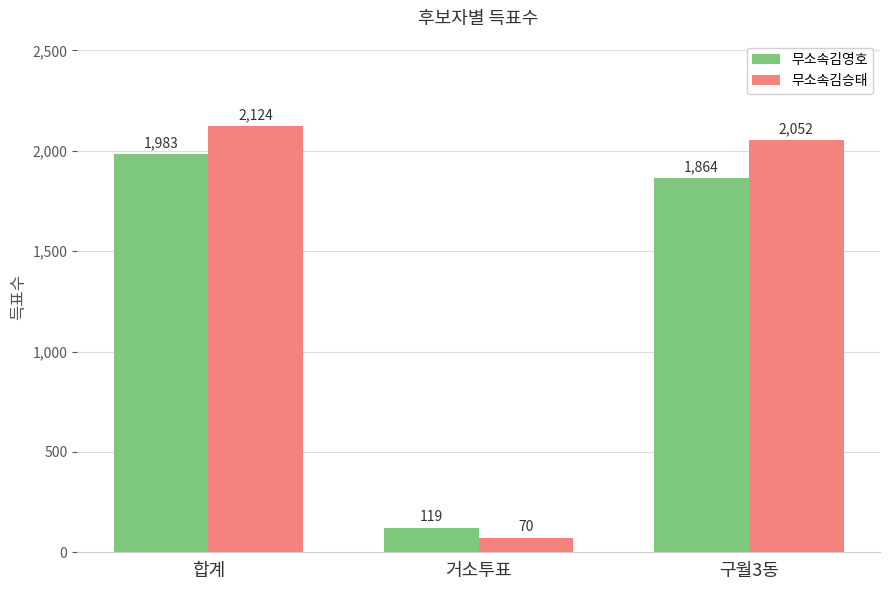

What is the spread (max minus min) of values at 합계?

141